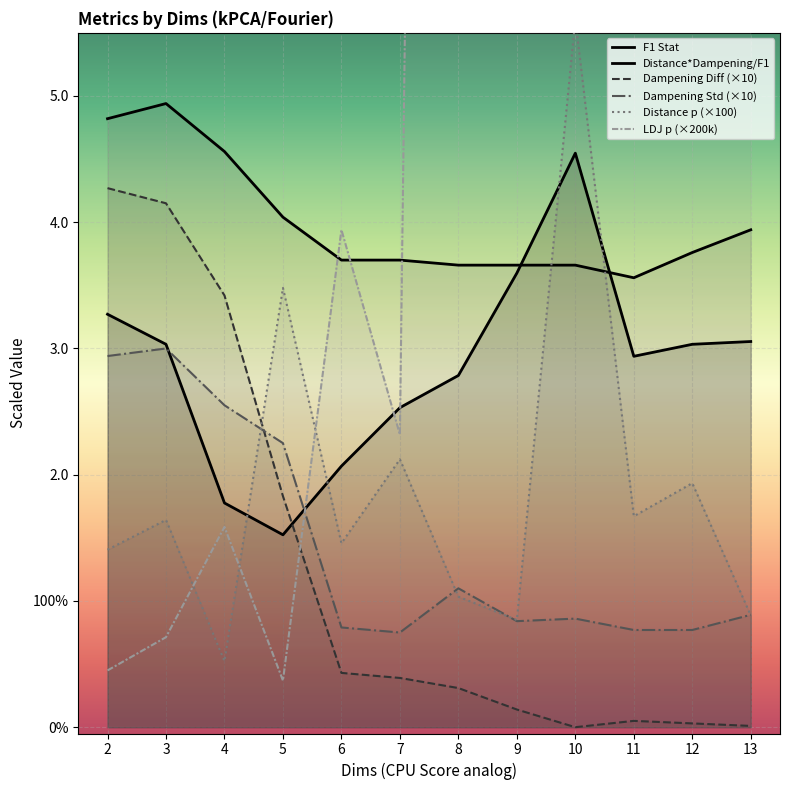

Reading right to left, transcribe all the data shown in this chart.

F1 Stat: 3.1	3.0	2.9	4.5	3.6	2.8	2.5	2.1	1.5	1.8	3.0	3.3
Dampening Diff: 0.0	0.0	0.1	0.0	0.1	0.3	0.4	0.4	1.8	3.4	4.1	4.3
Dampening Std: 0.9	0.8	0.8	0.9	0.8	1.1	0.8	0.8	2.2	2.5	3.0	2.9
Distance p: 0.9	1.9	1.7	5.6	0.8	1.0	2.1	1.5	3.5	0.5	1.6	1.4
LDJ p: 76800.0	132.2	761.0	257.8	43.3	39.7	2.3	3.9	0.4	1.6	0.7	0.4
Distance*Dampening/F1: 3.9	3.8	3.6	3.7	3.7	3.7	3.7	3.7	4.0	4.6	4.9	4.8